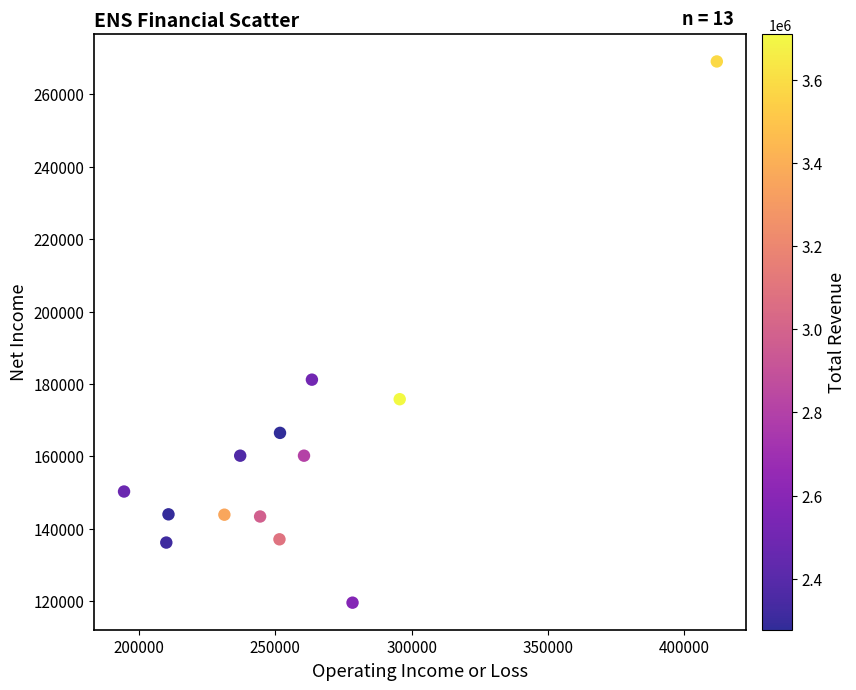

What Y value in the scatter plot is closest to 194350?

181200